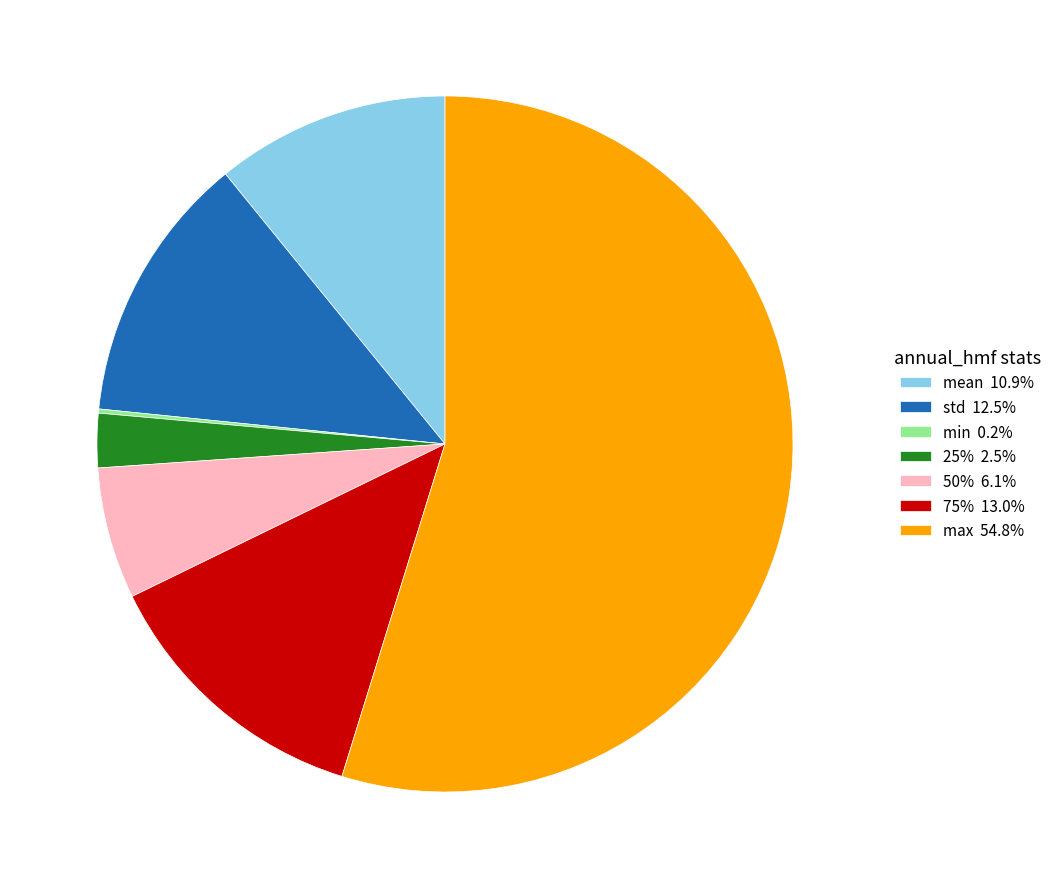

Do std 12.5% and max 54.8% together represent more than half of the pie?

Yes